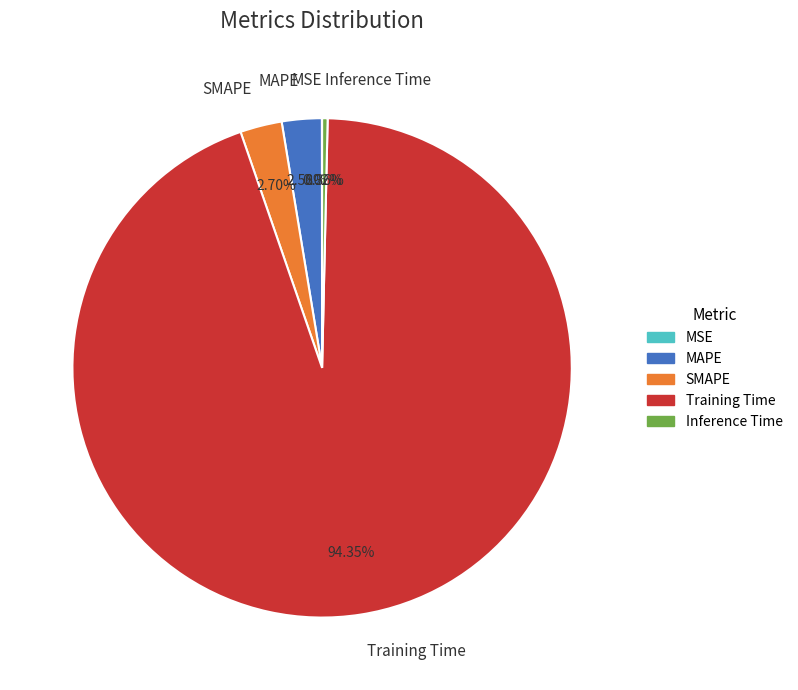

Combined, what portion of the pie is Training Time and MAPE?

96.9%